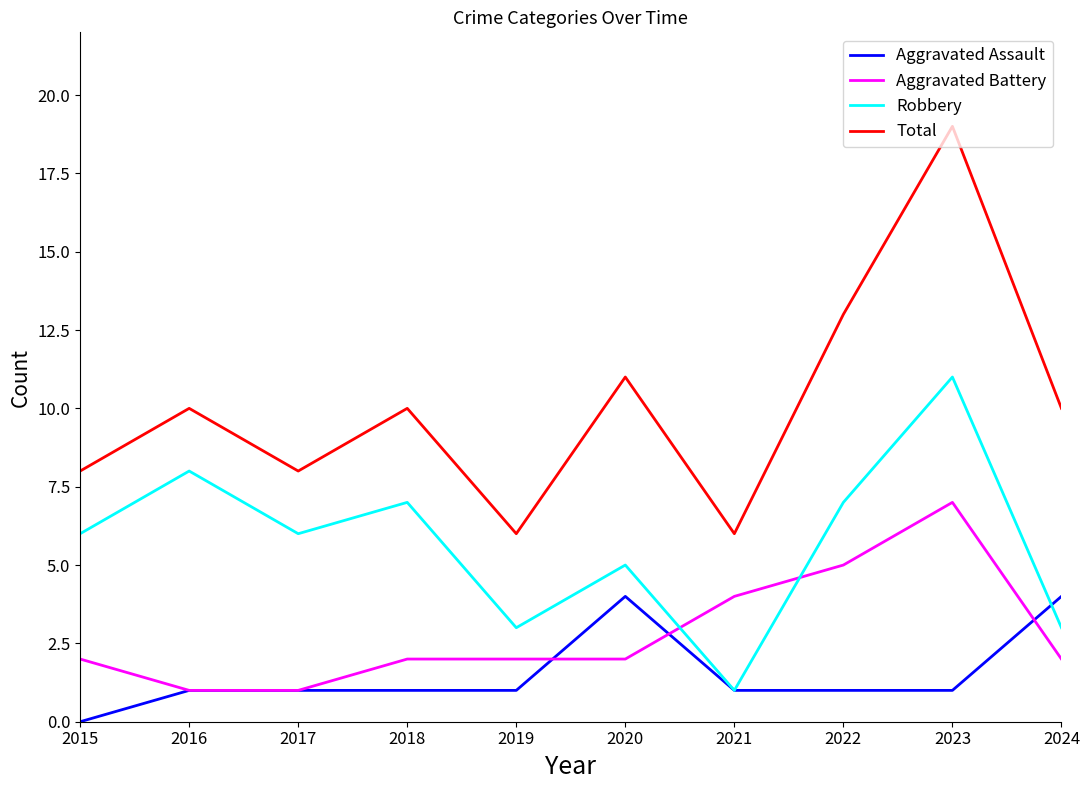

True or false: Total and Aggravated Battery cross at least once.

False